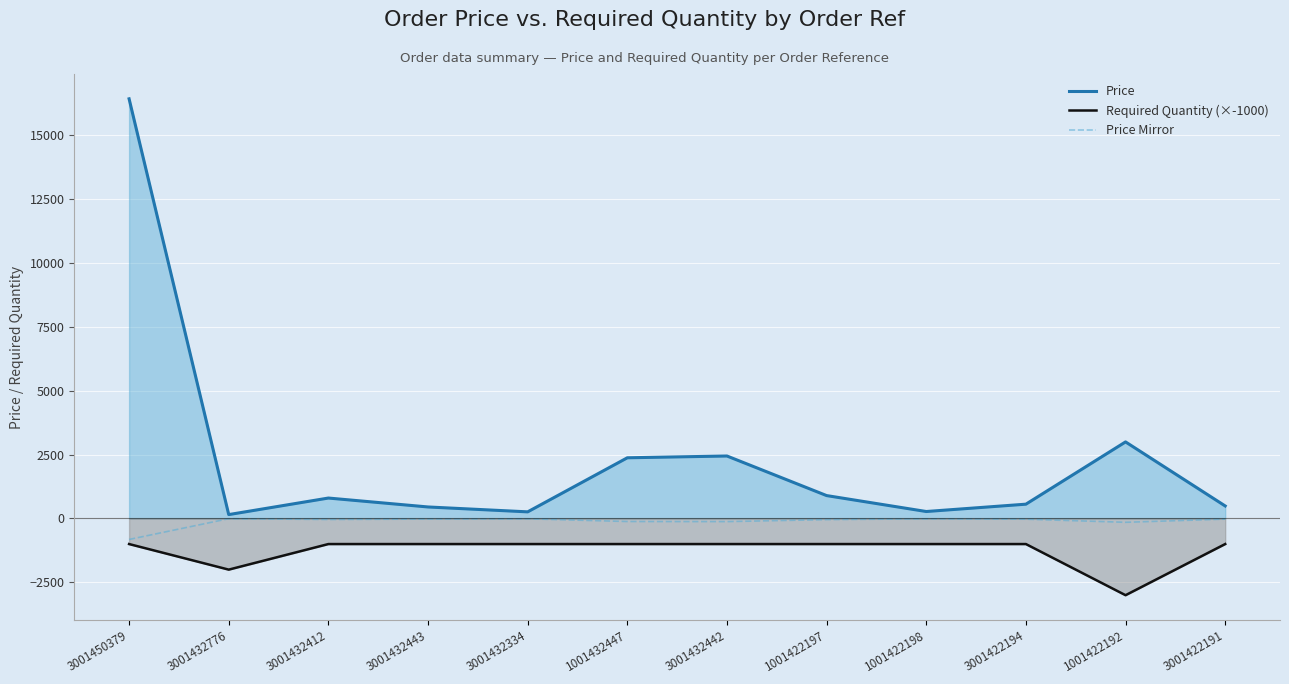

Which category has the highest value across all series?

3001450379